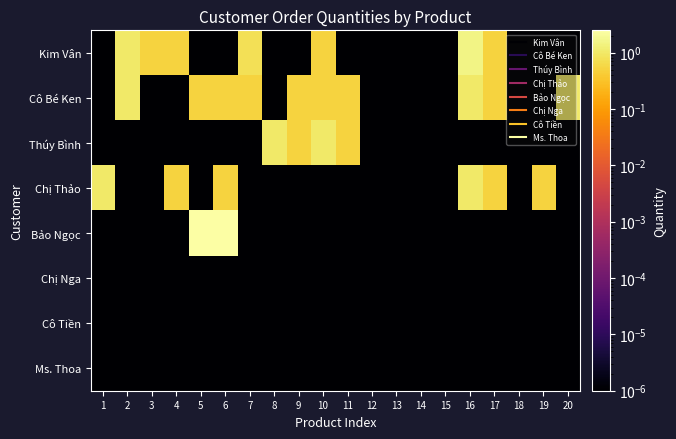

Count the number of data series in this chart.

8